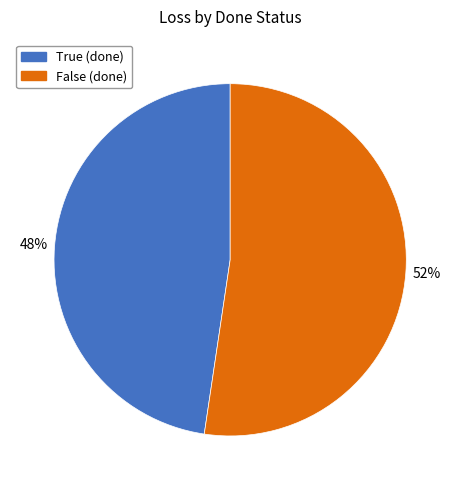

Between False and True, which is larger?

False